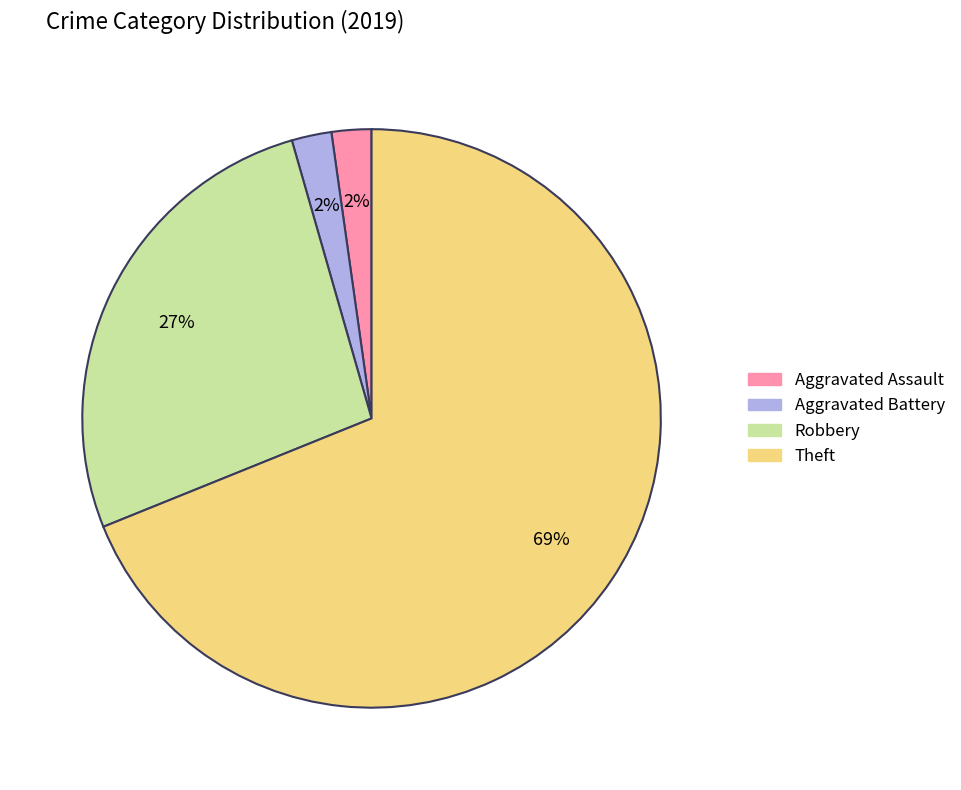

Between Robbery and Aggravated Battery, which is larger?

Robbery